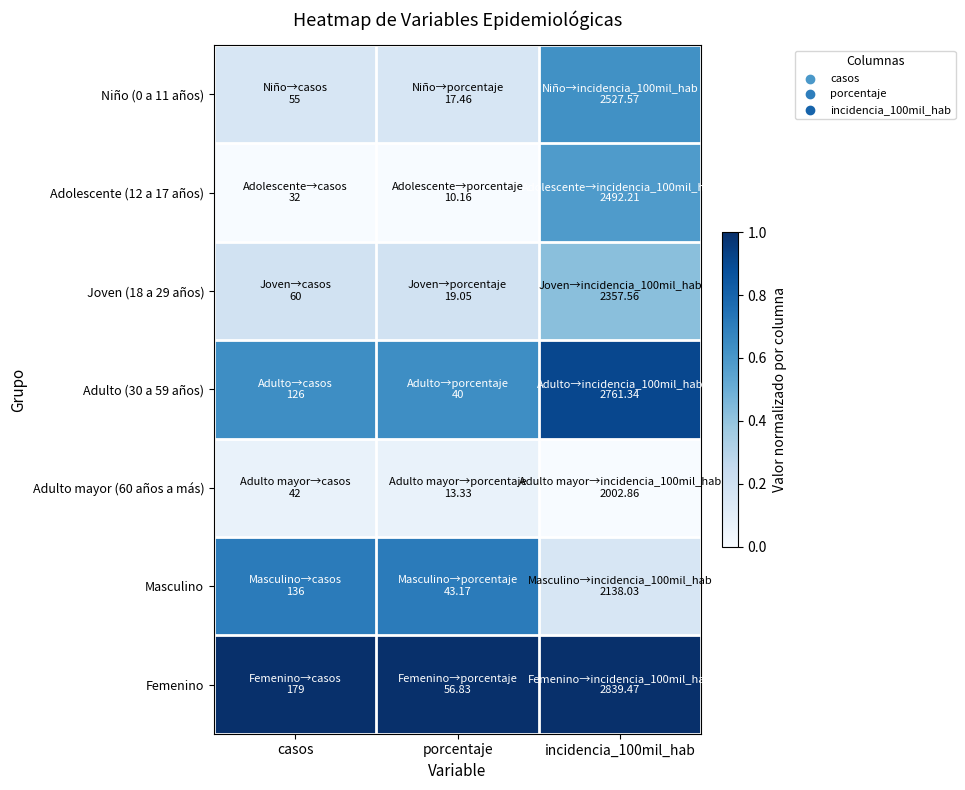

Rank the series at porcentaje from highest to lowest value.

Femenino, Masculino, Adulto (30 a 59 años), Joven (18 a 29 años), Niño (0 a 11 años), Adulto mayor (60 años a más), Adolescente (12 a 17 años)